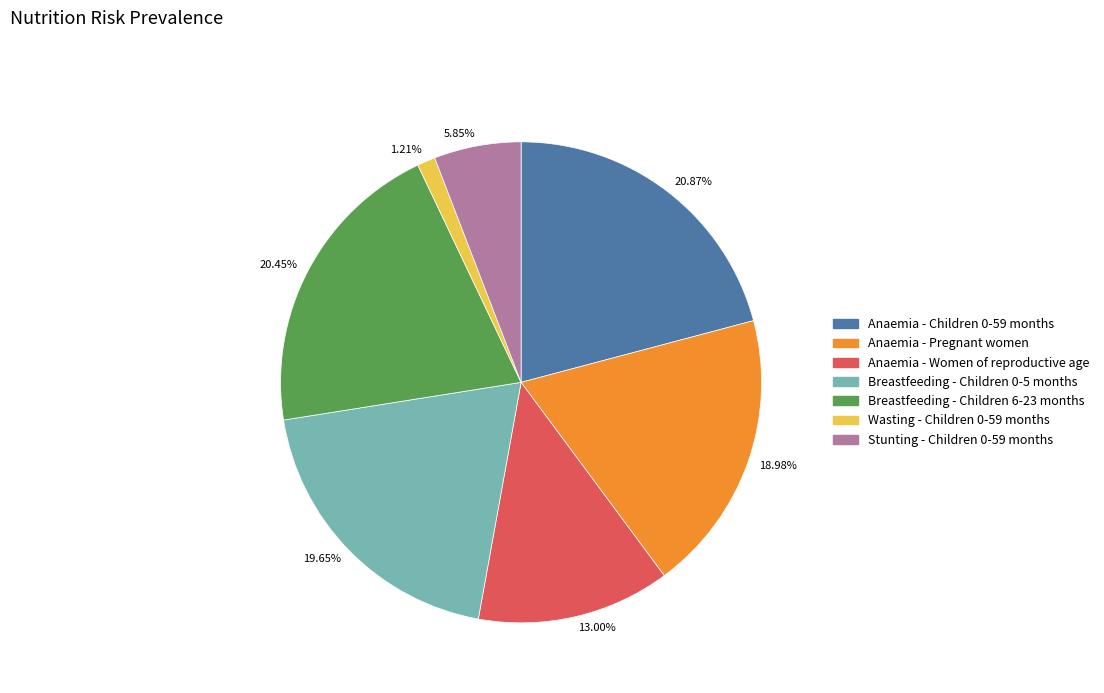

Combined, do 19.65% and 20.45% account for over 50%?

No